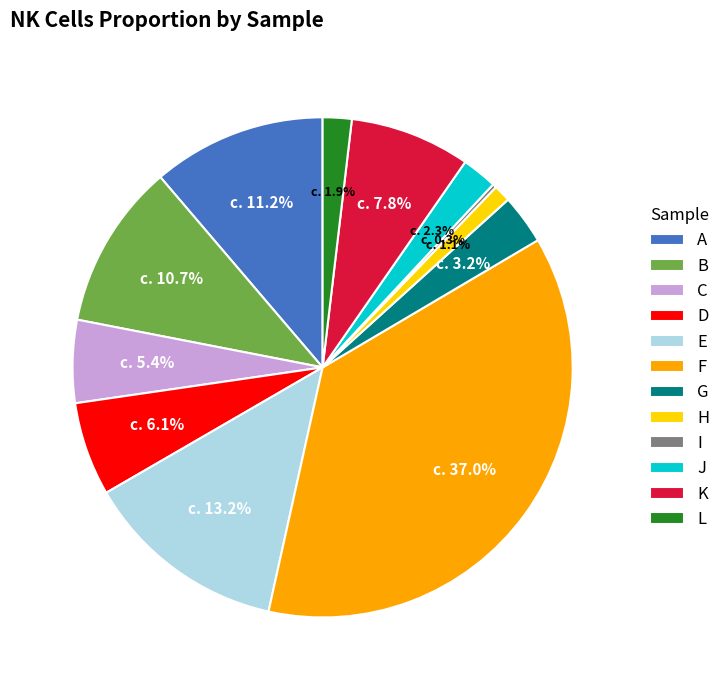

Does A represent more than half of the total?

No